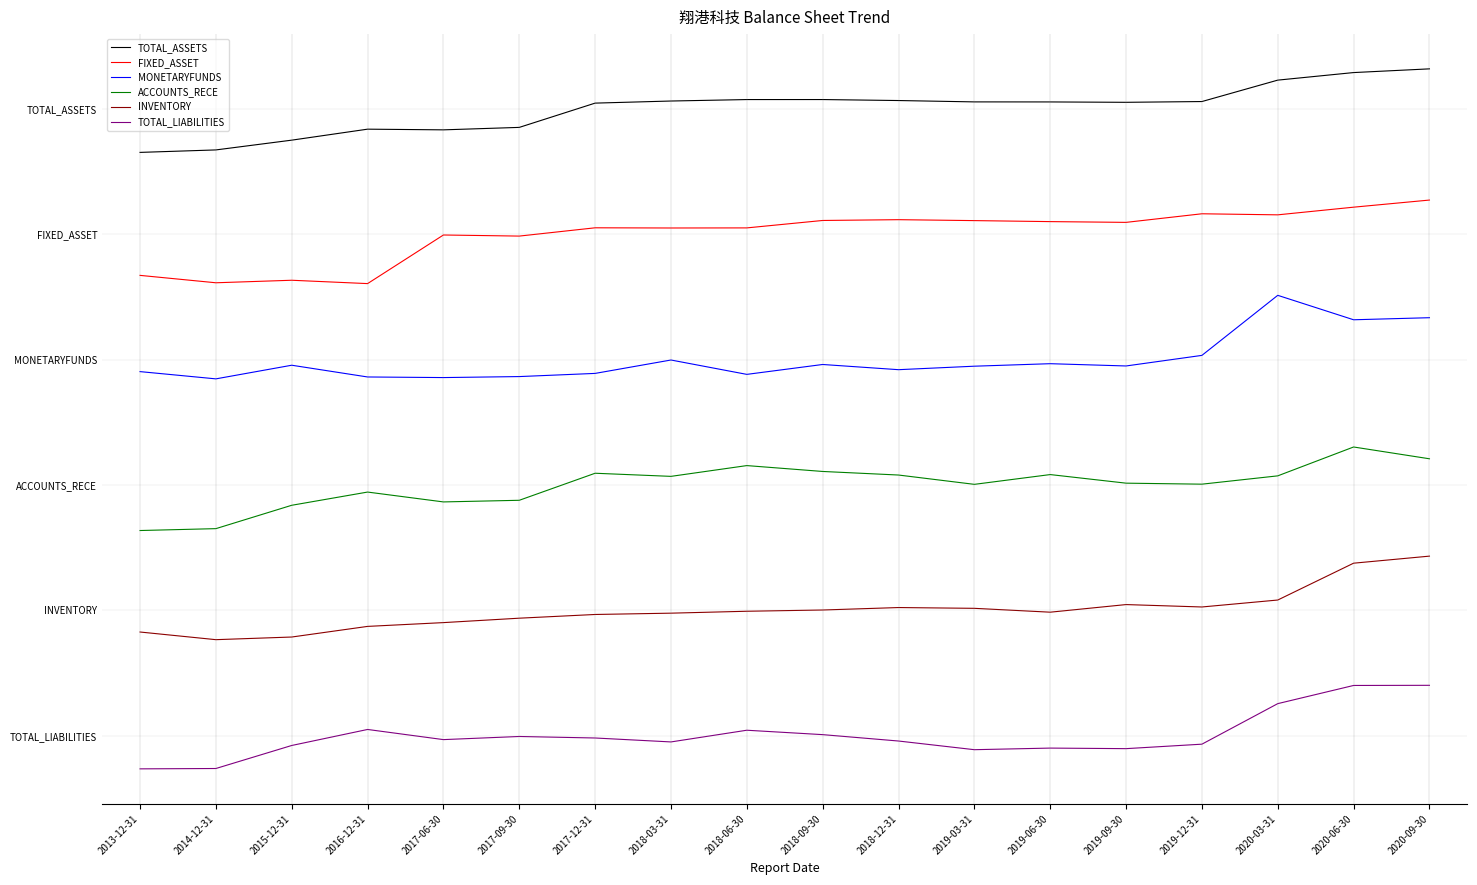

What are all the series names shown in the legend?

TOTAL_ASSETS, FIXED_ASSET, MONETARYFUNDS, ACCOUNTS_RECE, INVENTORY, TOTAL_LIABILITIES